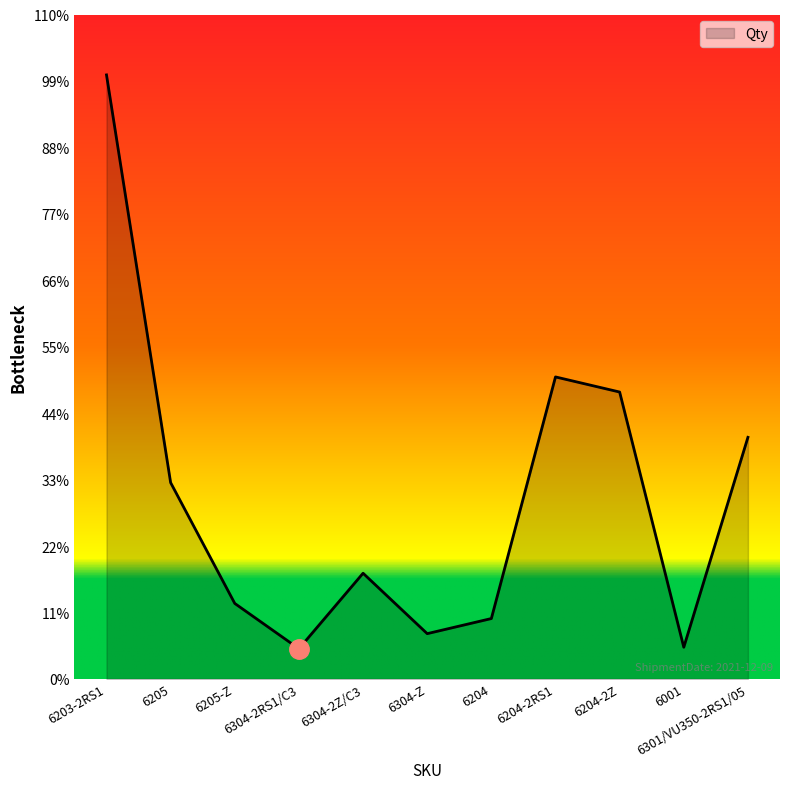

Does the chart have visible grid lines?

No